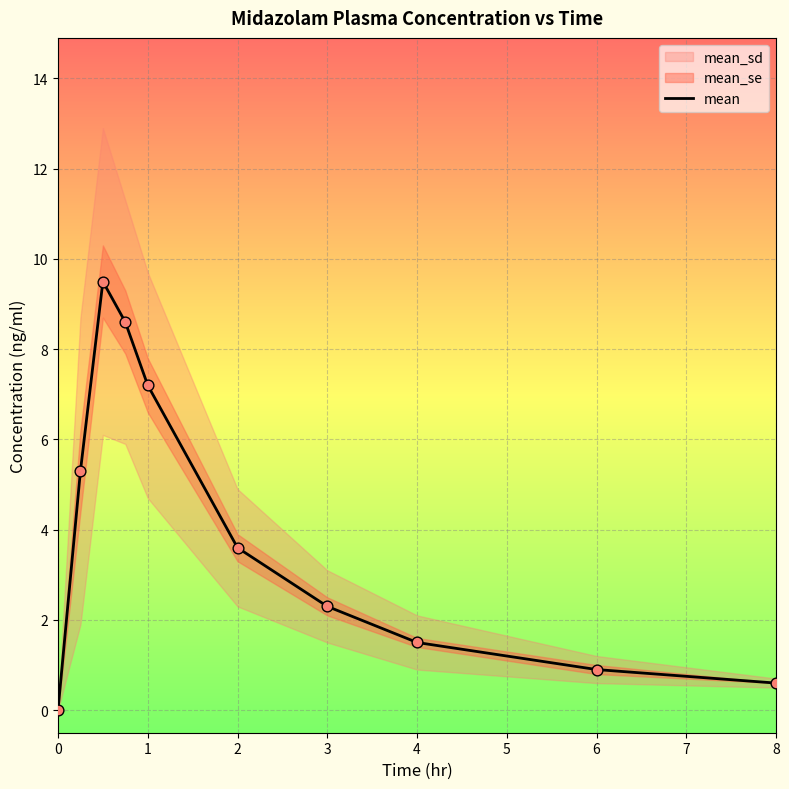

True or false: mean has a value of 0.8 at 3.

False